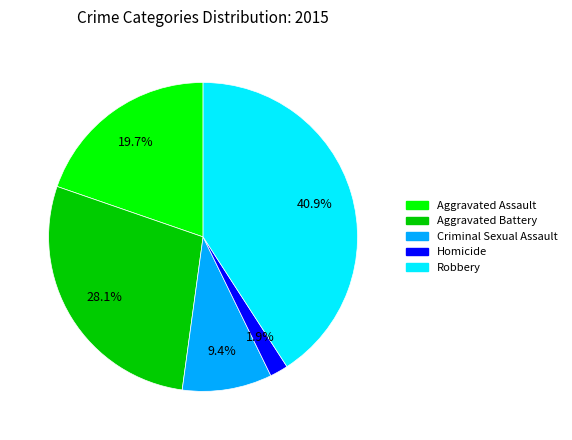

Which slice is the largest?

Robbery